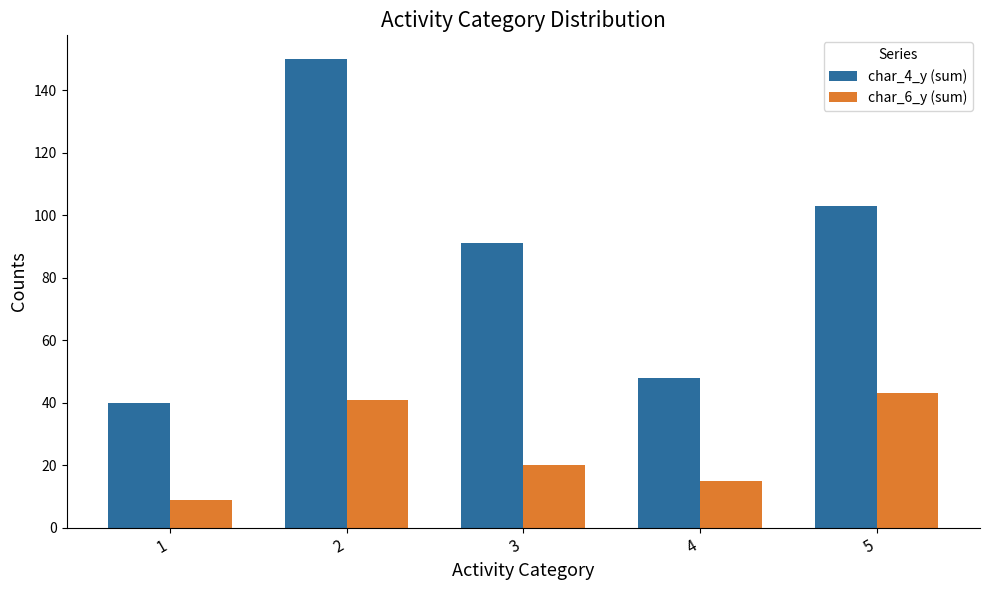

Reading left to right, extract all data points from this chart.

char_4_y (sum): 1=40	2=150	3=91	4=48	5=103
char_6_y (sum): 1=9	2=41	3=20	4=15	5=43